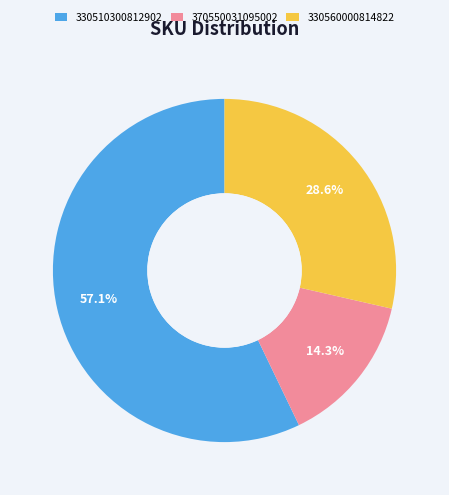

Do 330560000814822 and 370550031095002 together represent more than half of the pie?

No